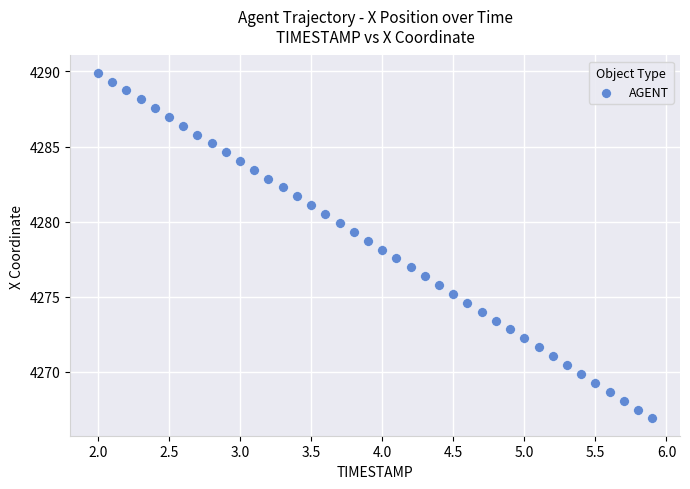

What is the range of Y values (max minus min)?

23.0